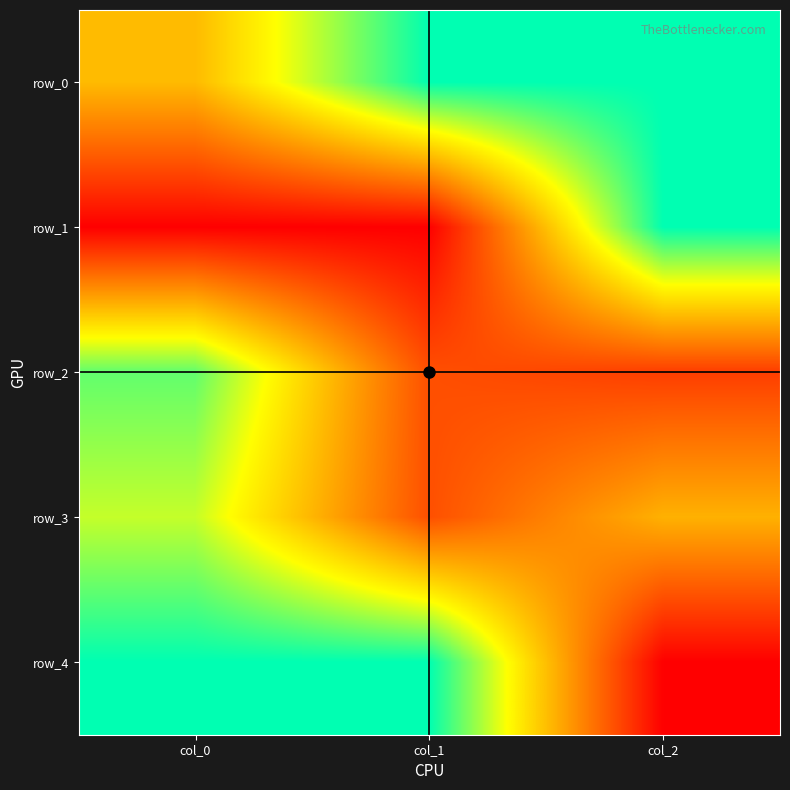

Which category has the highest value in the row_1 series?

col_2